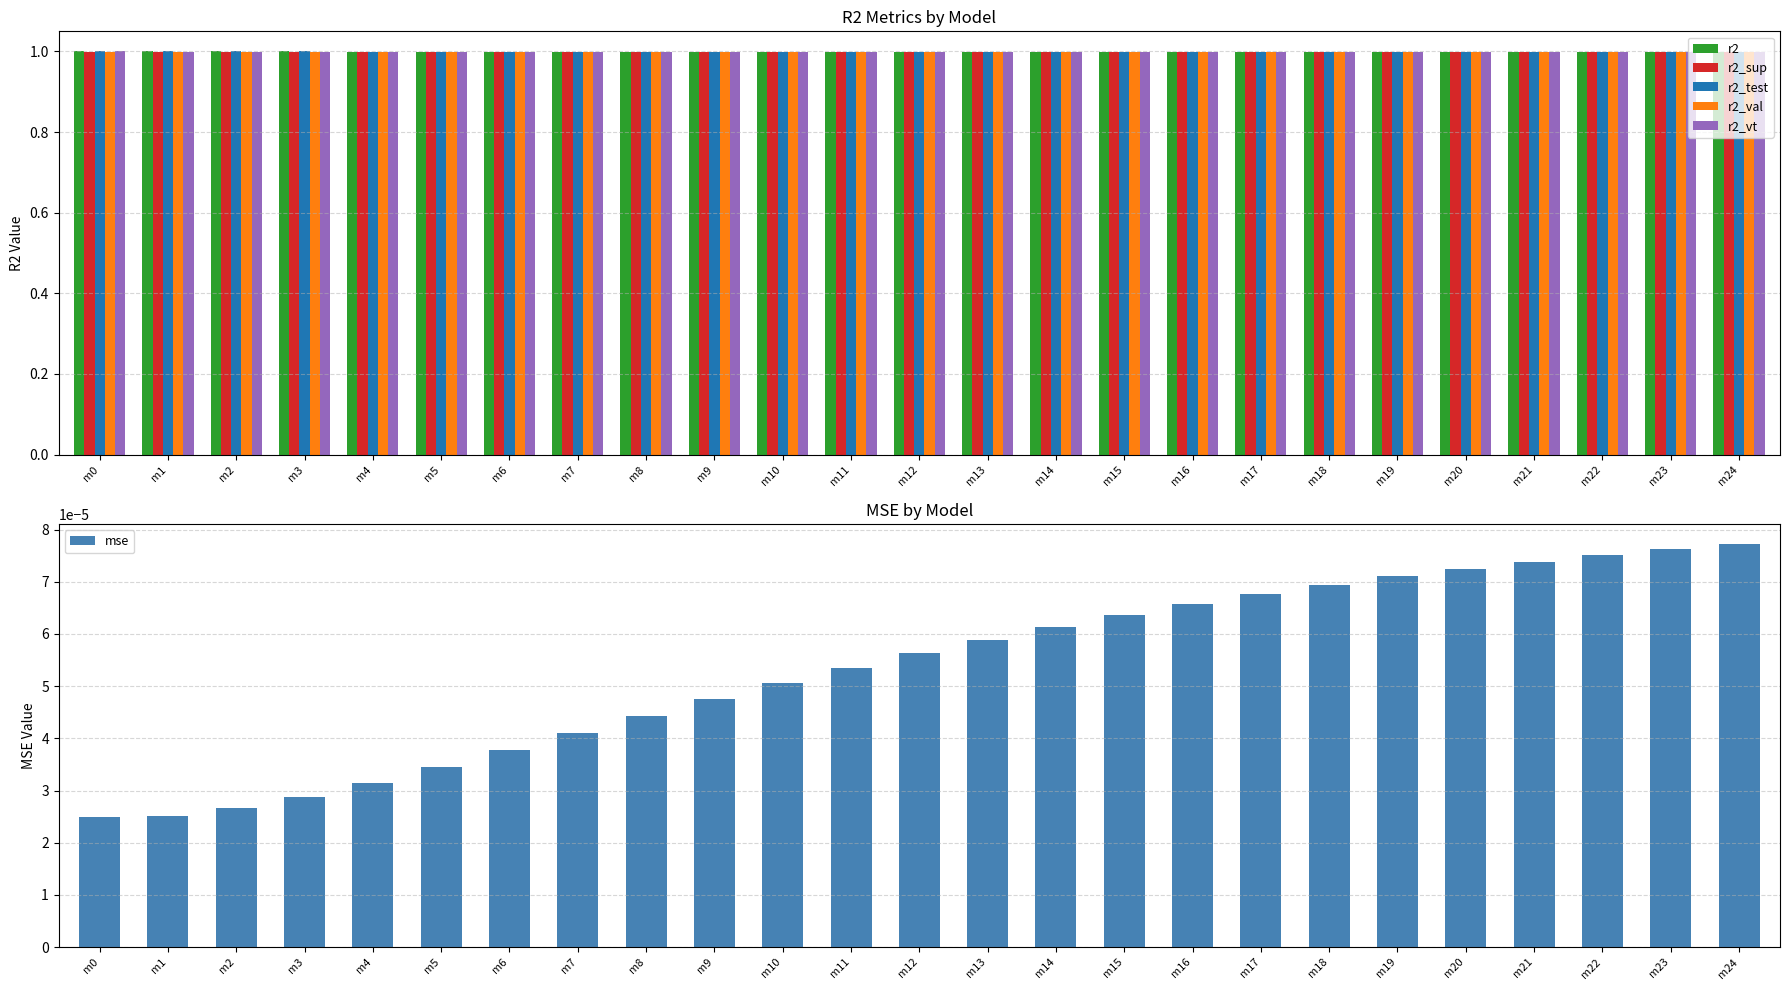

How many bars are there in each group?

6